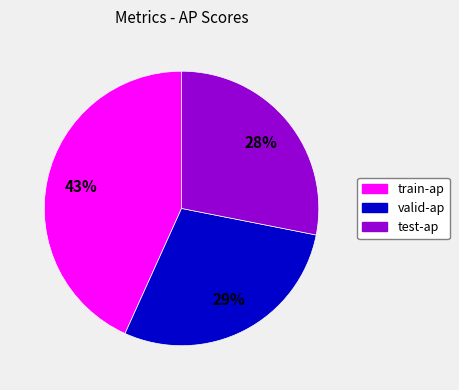

Do valid-ap and train-ap together represent more than half of the pie?

Yes